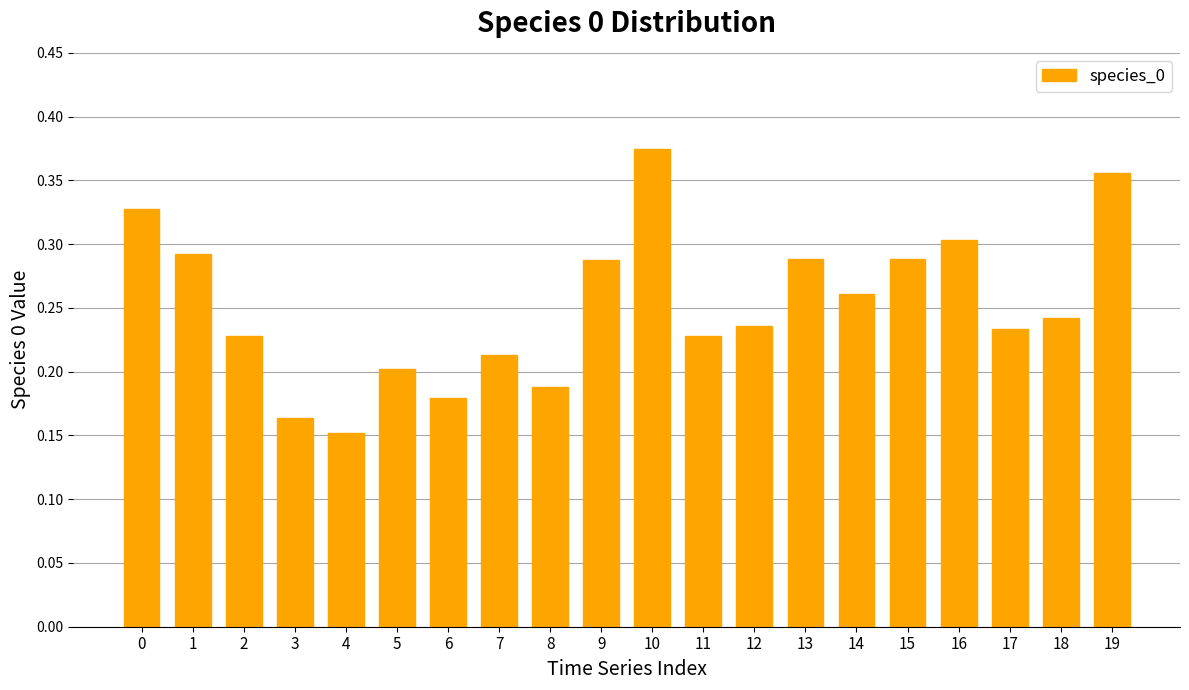

Which label corresponds to the smallest value in the chart?

4